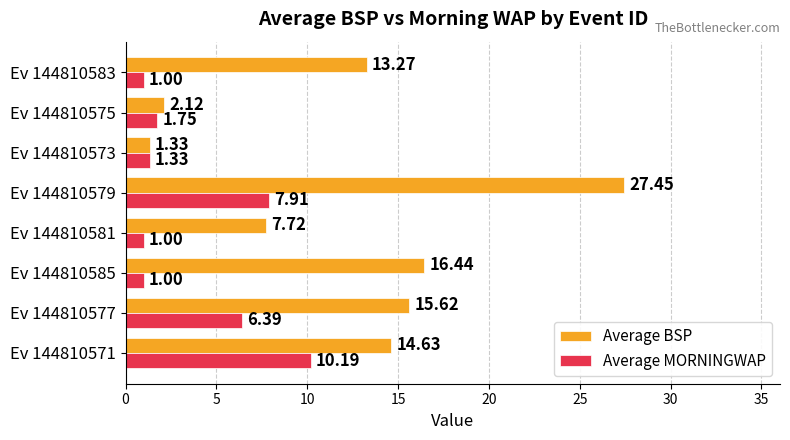

What is the difference between the highest and lowest values at Ev 144810585?

15.4